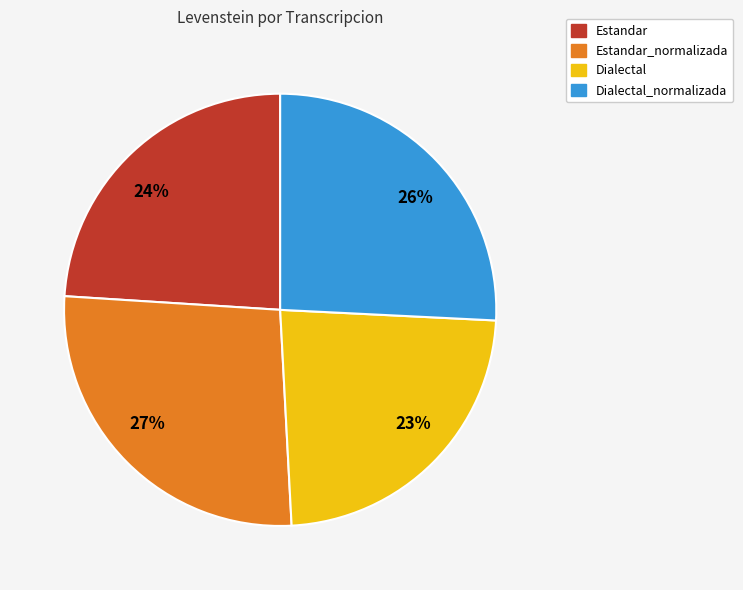

Which slice is the largest?

Estandar_normalizada